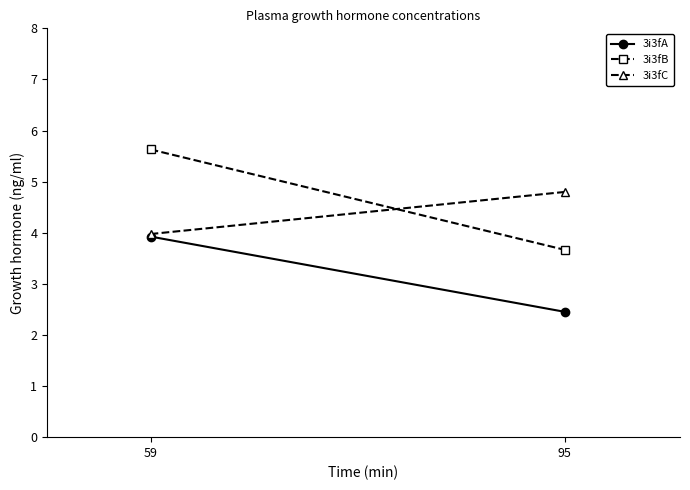

Reading left to right, extract all data points from this chart.

3i3fA: 59=3.9	95=2.5
3i3fB: 59=5.6	95=3.7
3i3fC: 59=4.0	95=4.8